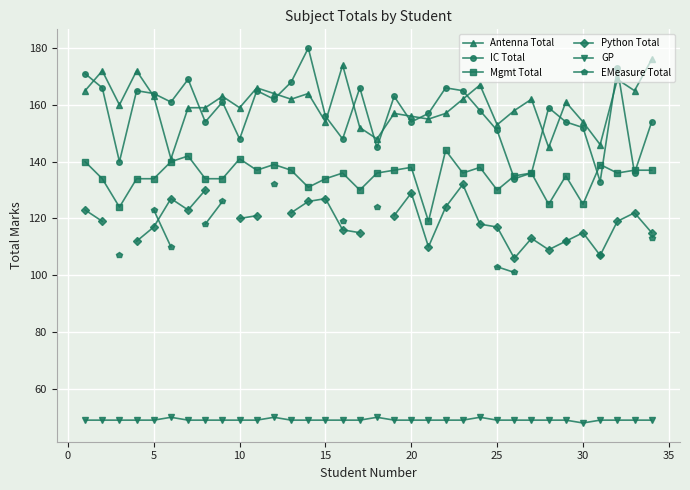

The value of Antenna Total at 30 is 54. True or false?

False